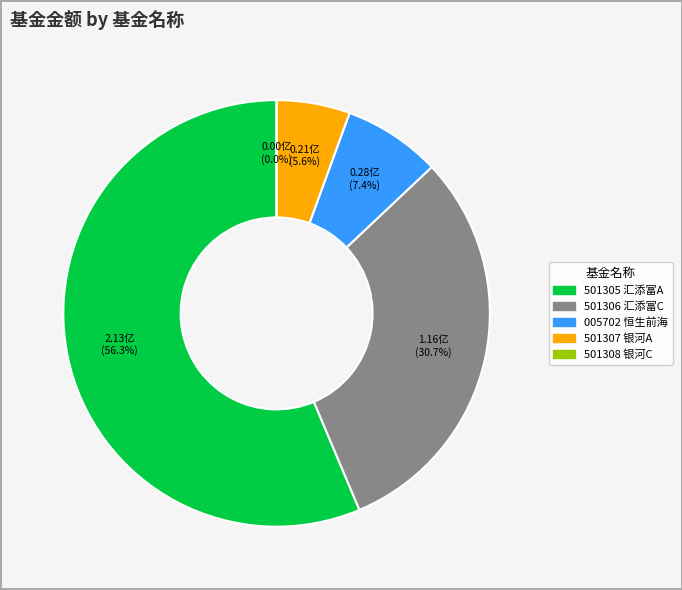

Count the number of slices in the pie.

5